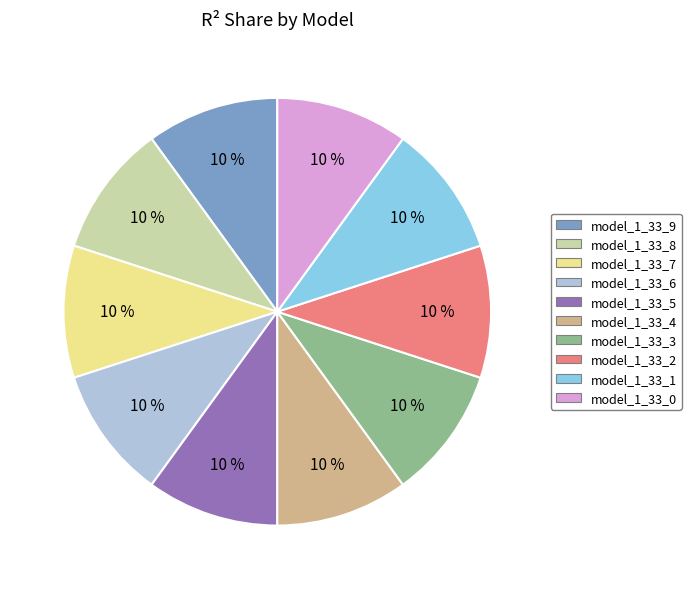

To the nearest percent, what is the average slice percentage?

10%